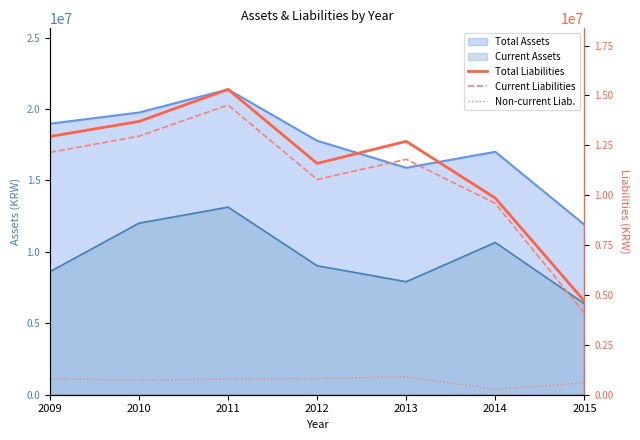

Is the value of Current Liabilities at 2012 greater than the value of Total Liabilities at 2013?

No